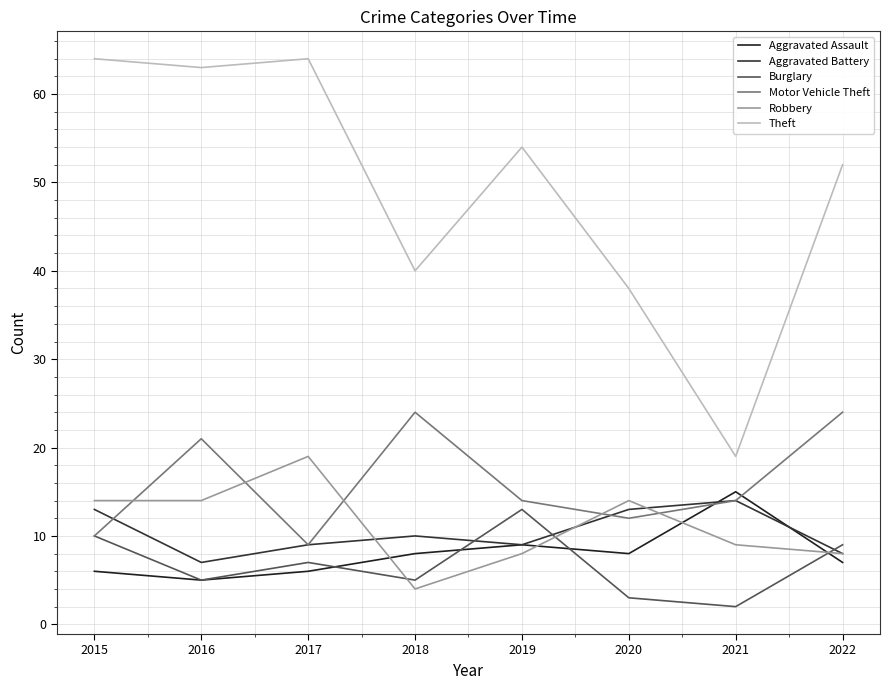

Is the value of Motor Vehicle Theft at 2020 greater than the value of Aggravated Assault at 2015?

Yes